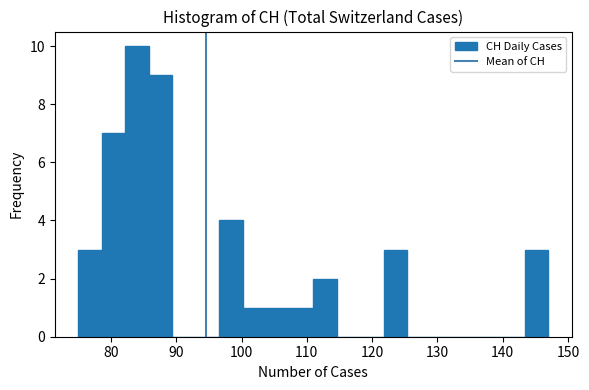

Read against the x-axis, roughly where is the centre of the tallest bar?

84